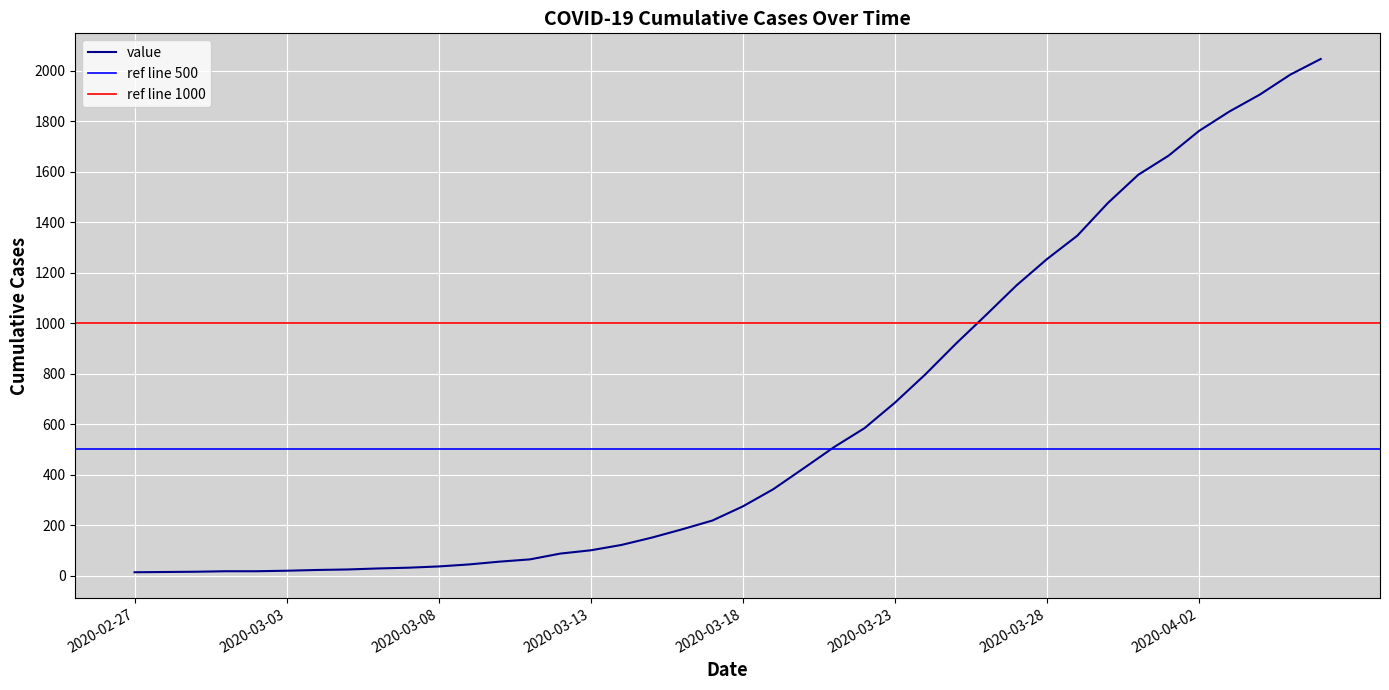

Reading left to right, extract all data points from this chart.

13	14	15	17	17	19	22	24	28	31	36	44	55	64	87	100	121	150	183	218	274	342	425	509	584	685	797	918	1033	1150	1254	1347	1476	1588	1664	1762	1839	1906	1985	2047